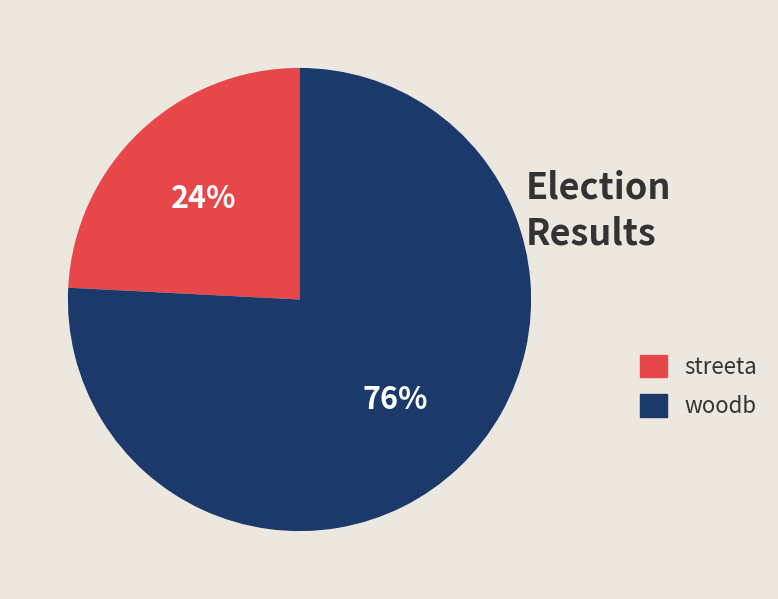

Which category has the biggest portion of the pie?

woodb